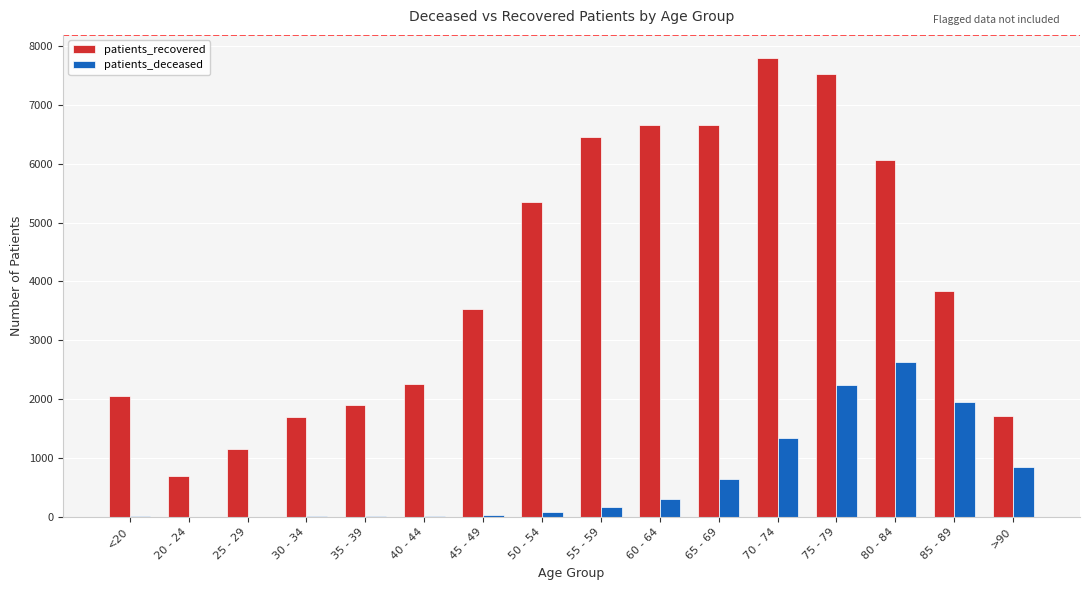

How many data points does each series have?

16